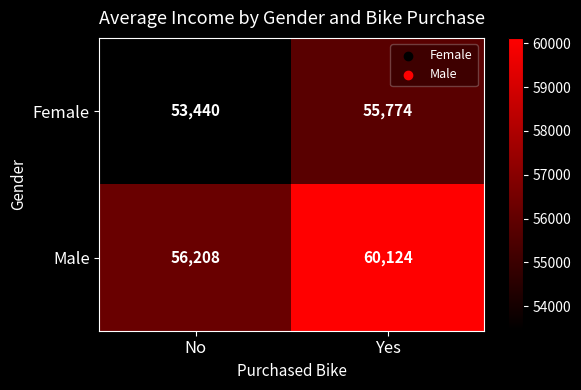

Which category has the highest value across all series?

Yes